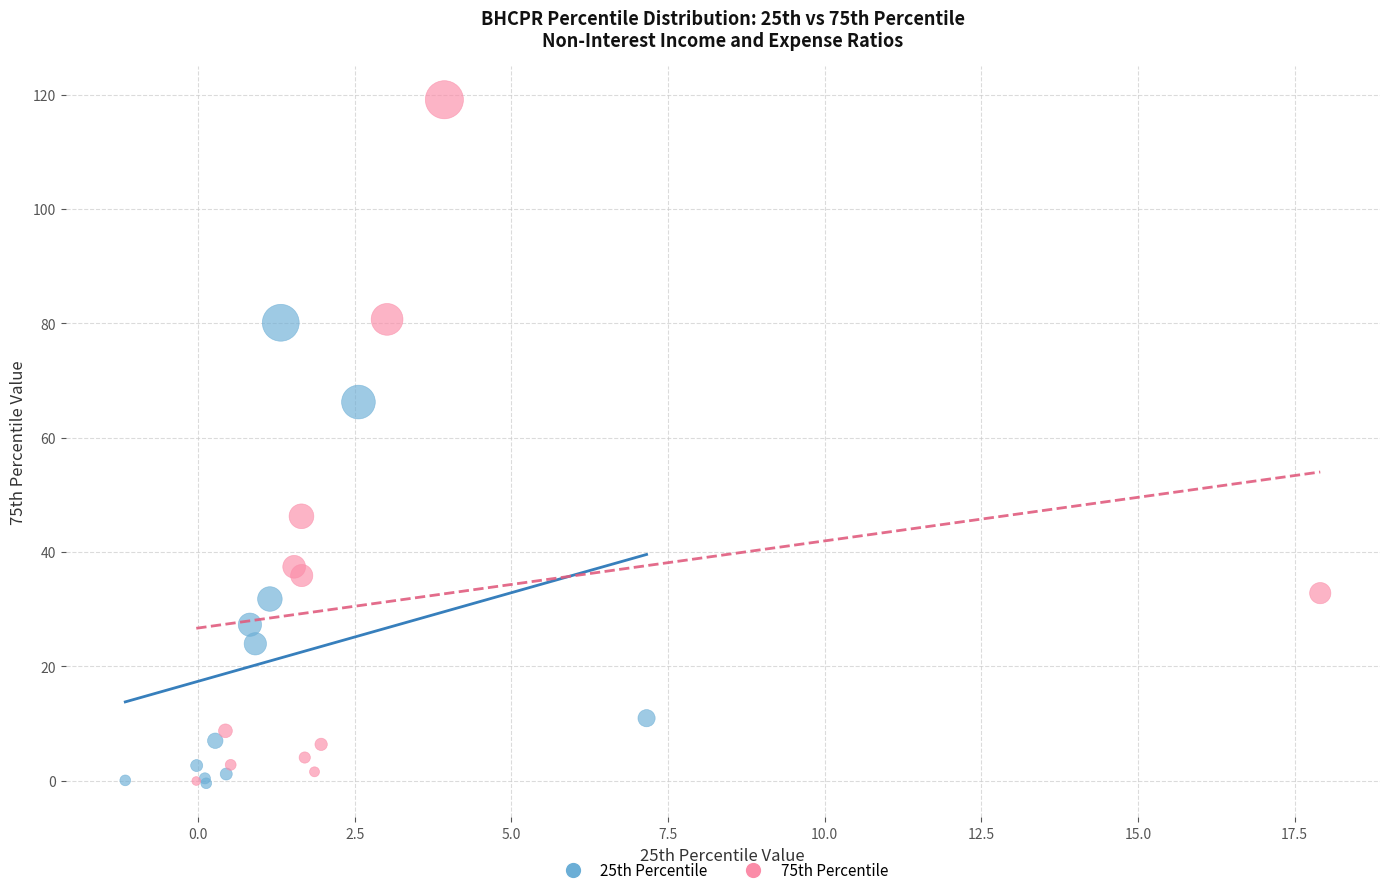

Which series contains the highest Y value?

75th Percentile